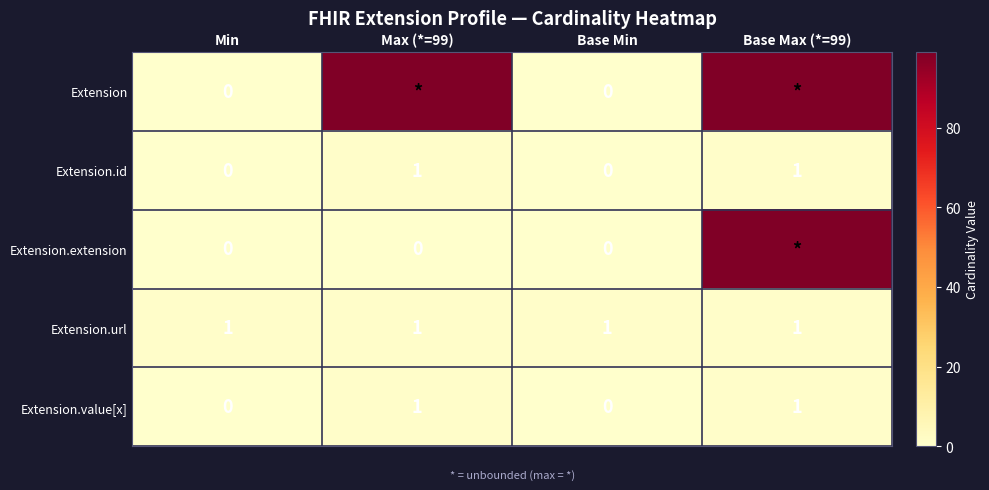

The value of Extension.url at Max (*=99) is 1. True or false?

True